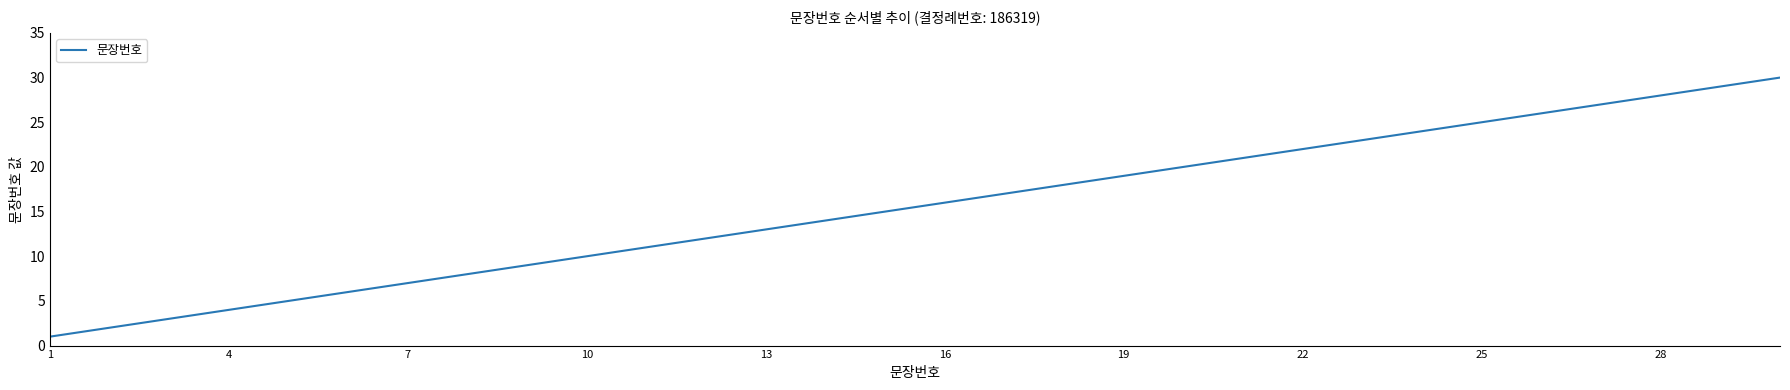

How many lines are shown in the chart?

1